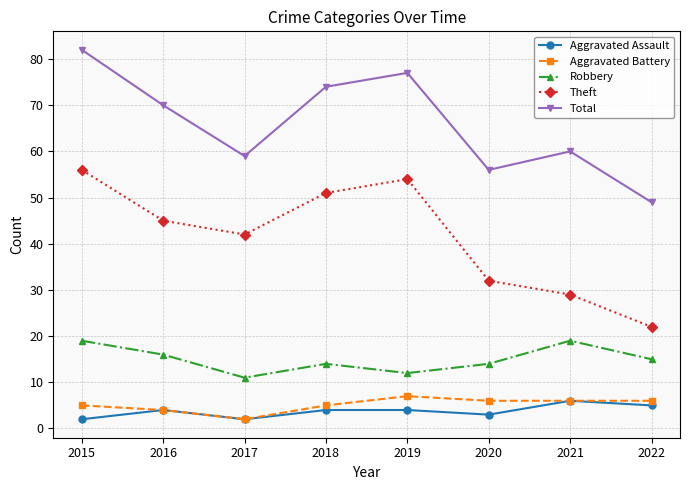

Reading left to right, list all the values displayed in this chart.

Aggravated Assault: 2015=2	2016=4	2017=2	2018=4	2019=4	2020=3	2021=6	2022=5
Aggravated Battery: 2015=5	2016=4	2017=2	2018=5	2019=7	2020=6	2021=6	2022=6
Robbery: 2015=19	2016=16	2017=11	2018=14	2019=12	2020=14	2021=19	2022=15
Theft: 2015=56	2016=45	2017=42	2018=51	2019=54	2020=32	2021=29	2022=22
Total: 2015=82	2016=70	2017=59	2018=74	2019=77	2020=56	2021=60	2022=49